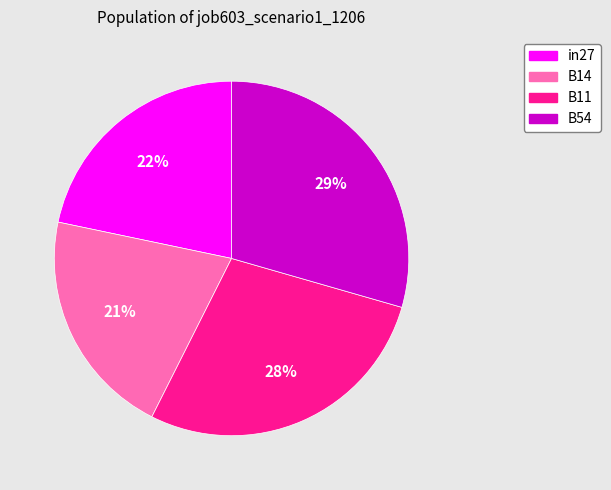

Rank the categories by value from highest to lowest.

B54, B11, in27, B14